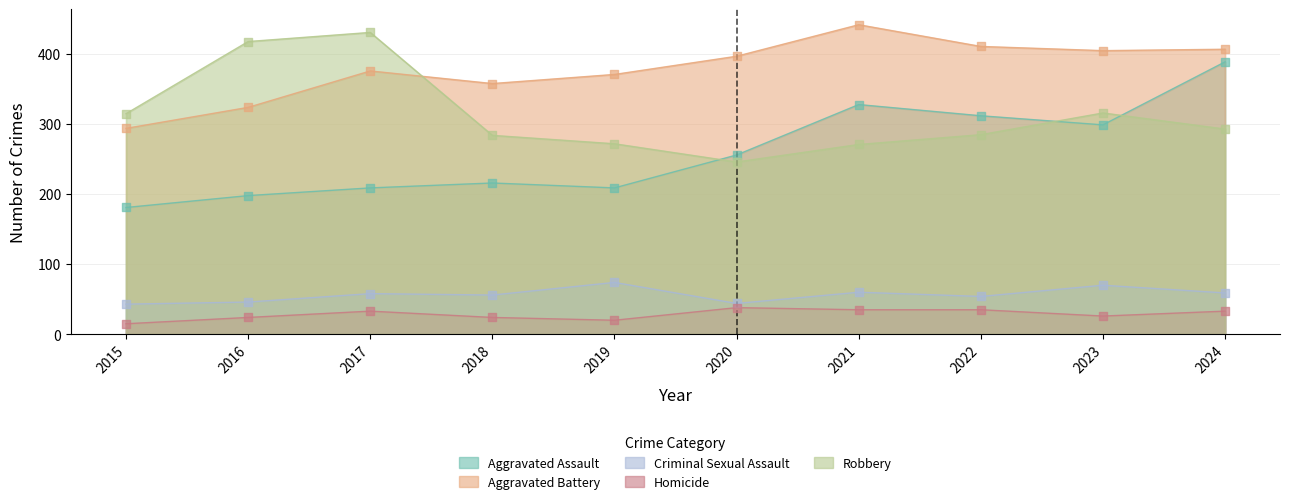

Which series reaches the minimum Y coordinate?

Homicide